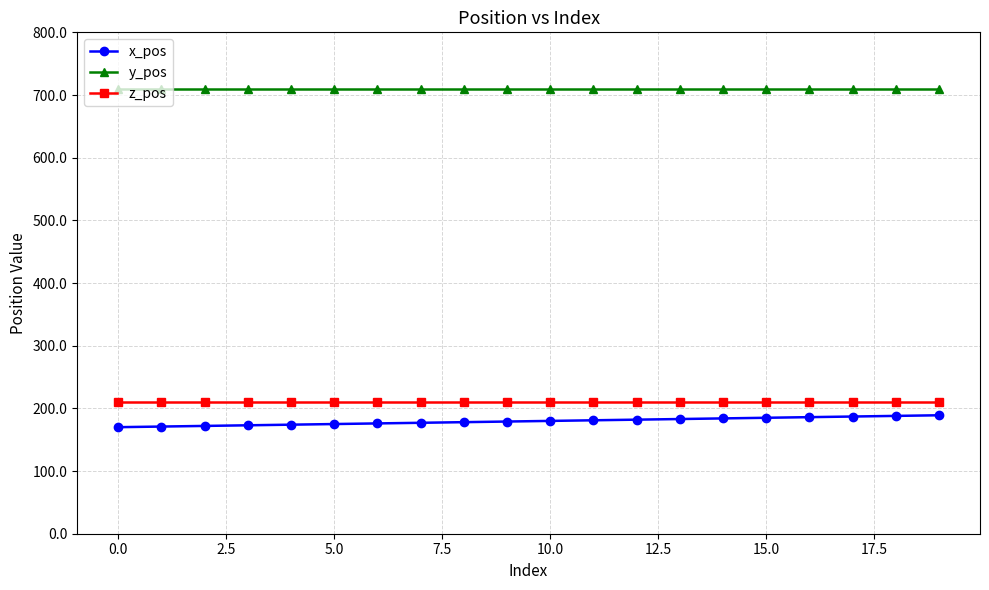

What is the sum of all z_pos values?

4200